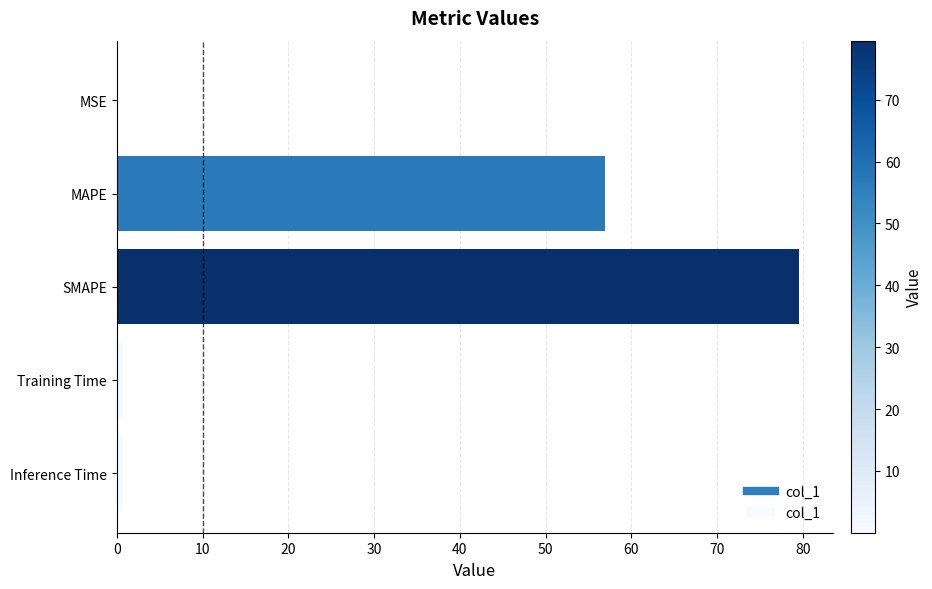

The chart shows a value of 0.0 at MSE. True or false?

True